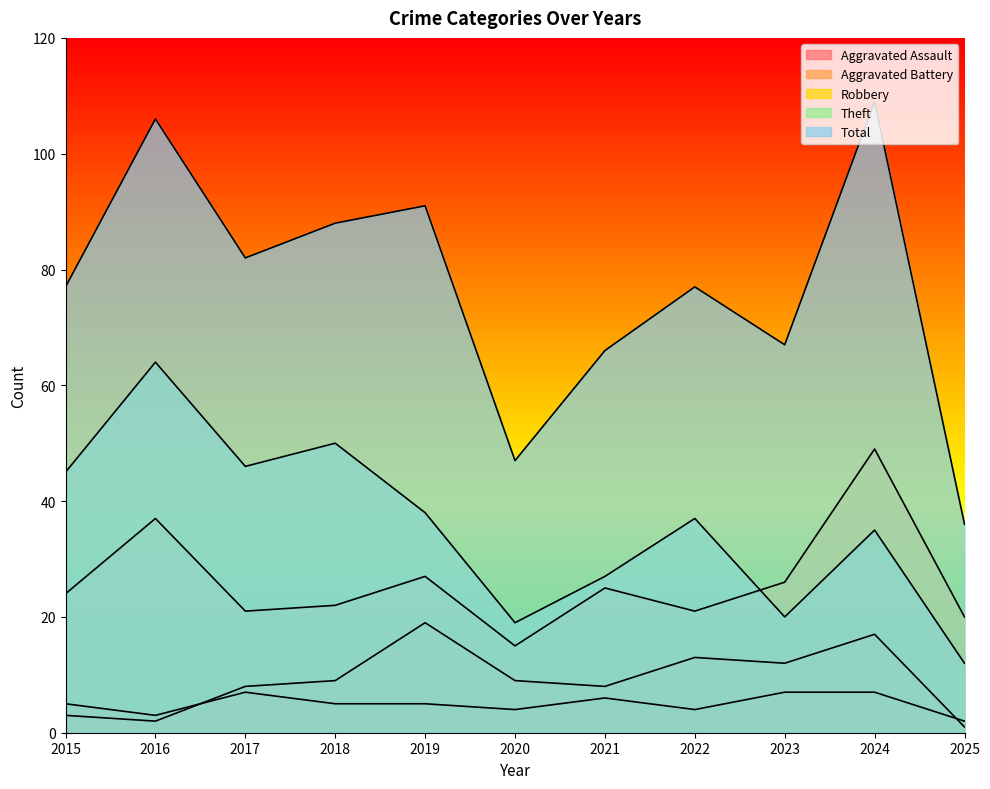

What is the sum of all Aggravated Assault values?

55